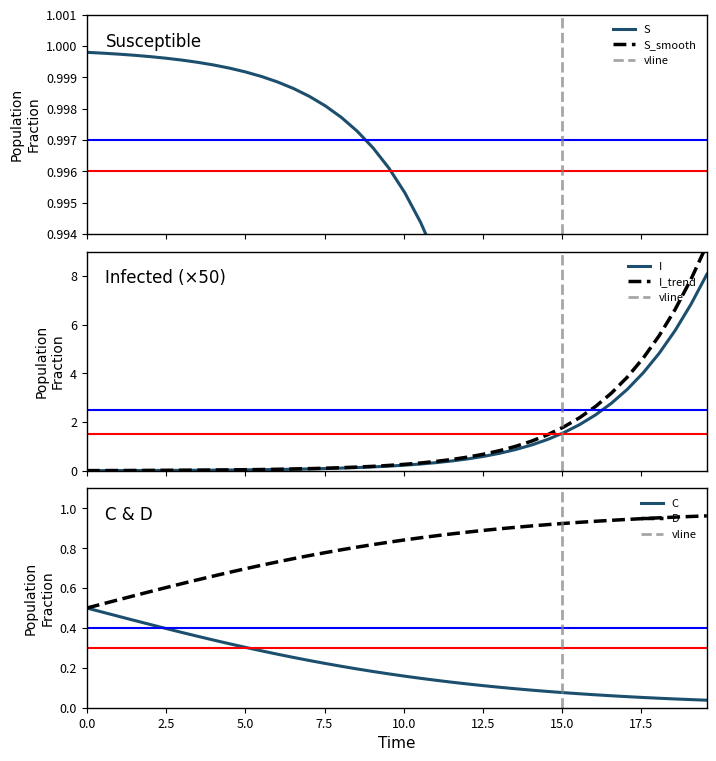

What is the highest value of the I series?

8.1